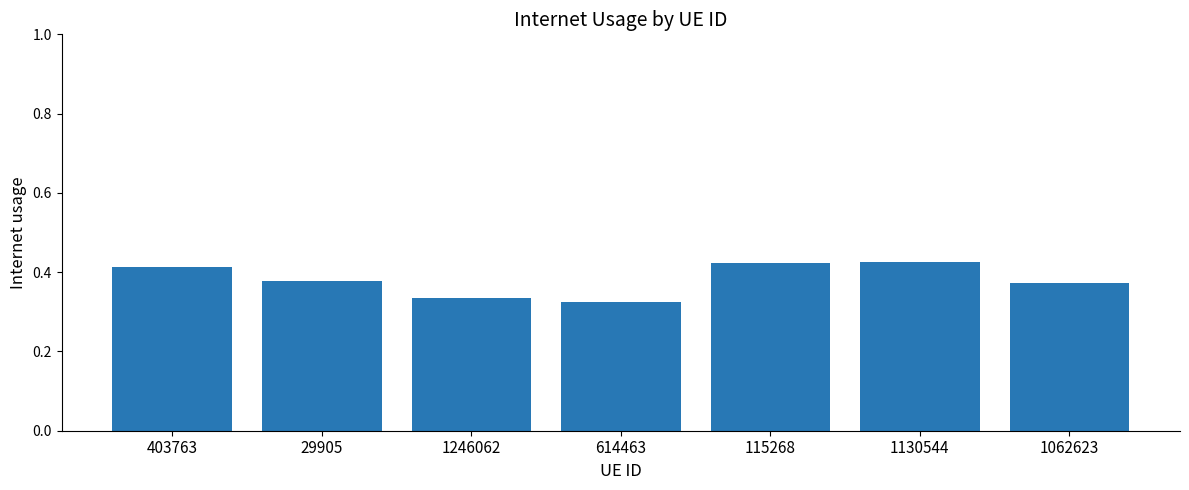

True or false: the data shows 0.5 at 614463.

False